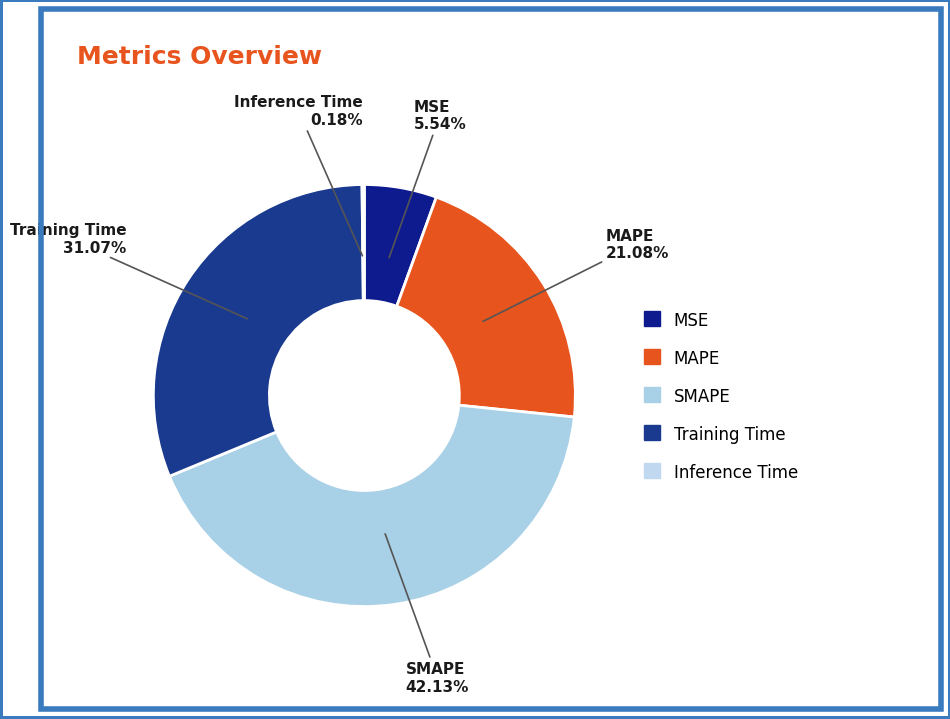

What is the ratio of the value at MAPE to the value at SMAPE?

0.5